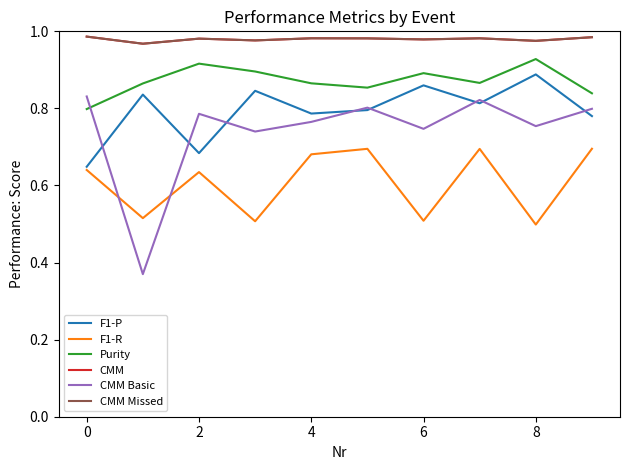

True or false: CMM Basic and CMM cross at least once.

False